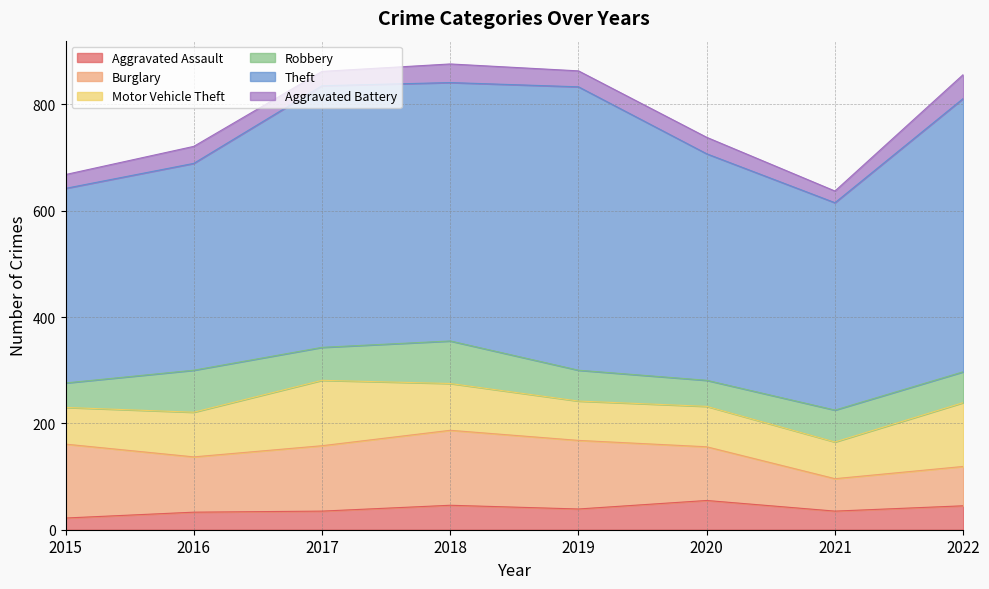

Where does the Robbery series first go above 60?

2016